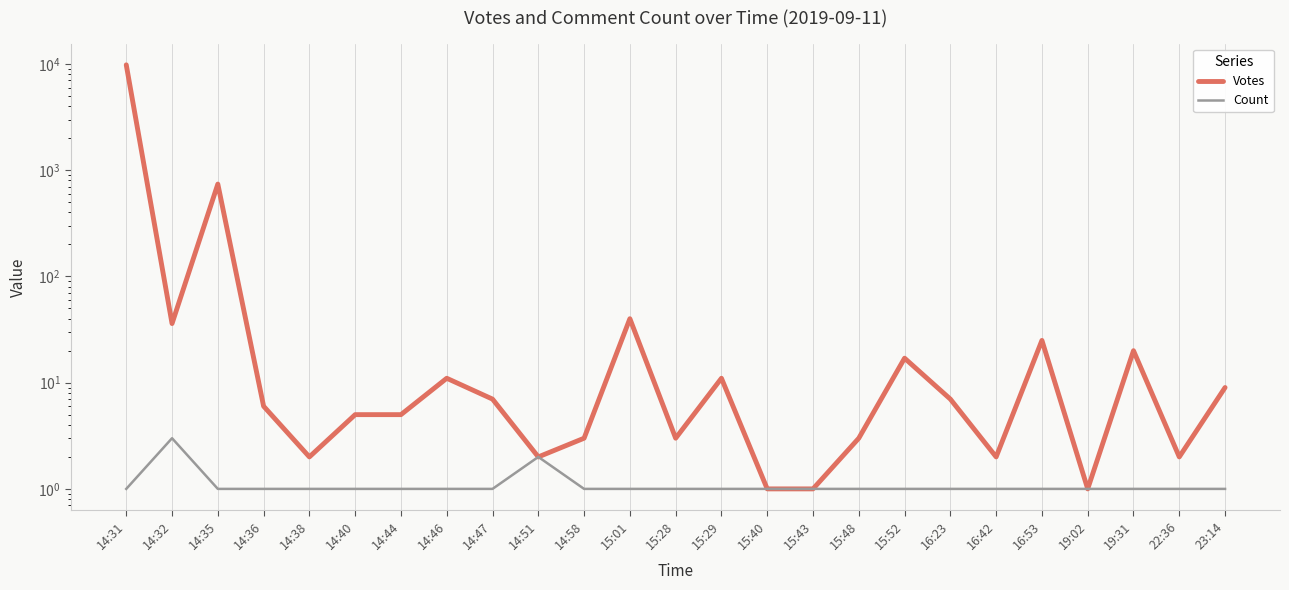

What is the label of the 18th point from the right?

14:46